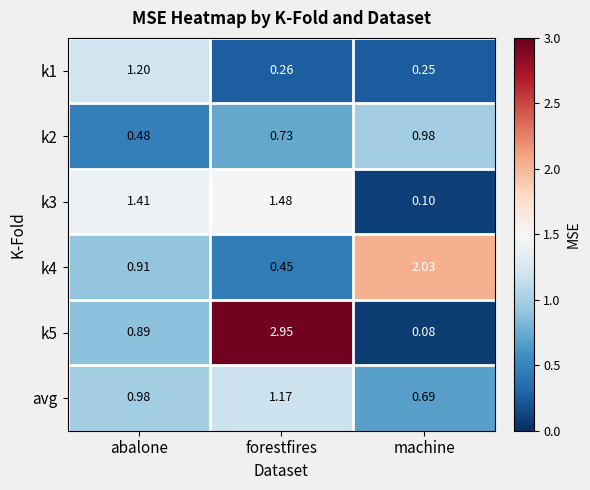

At which label is k5 closest to 1?

abalone